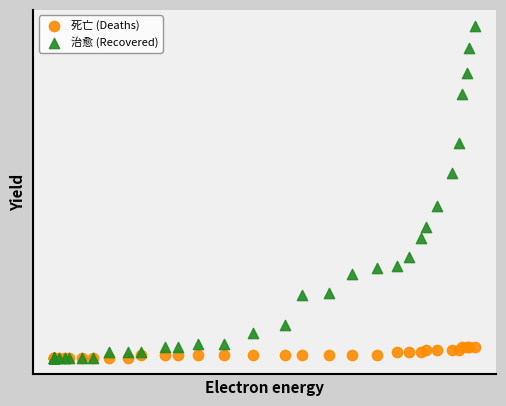

What are all the series names shown in the legend?

死亡 (Deaths), 治愈 (Recovered)